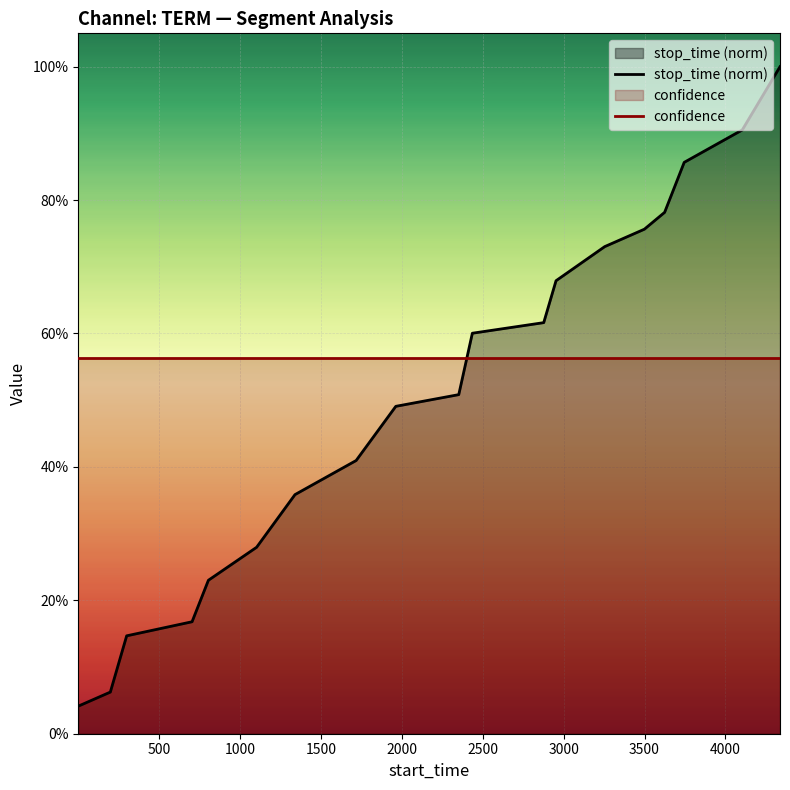

Does the chart display data point markers on the line(s)?

No